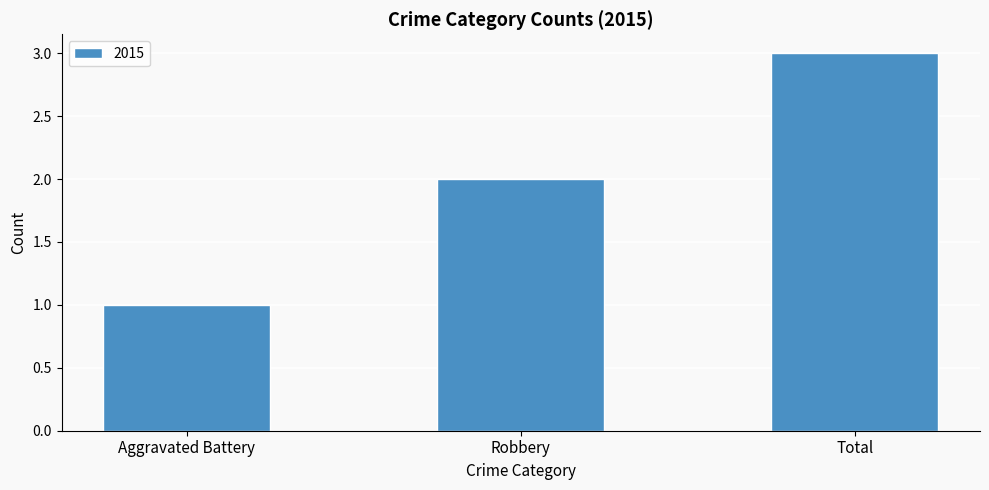

What is the greatest value displayed?

3